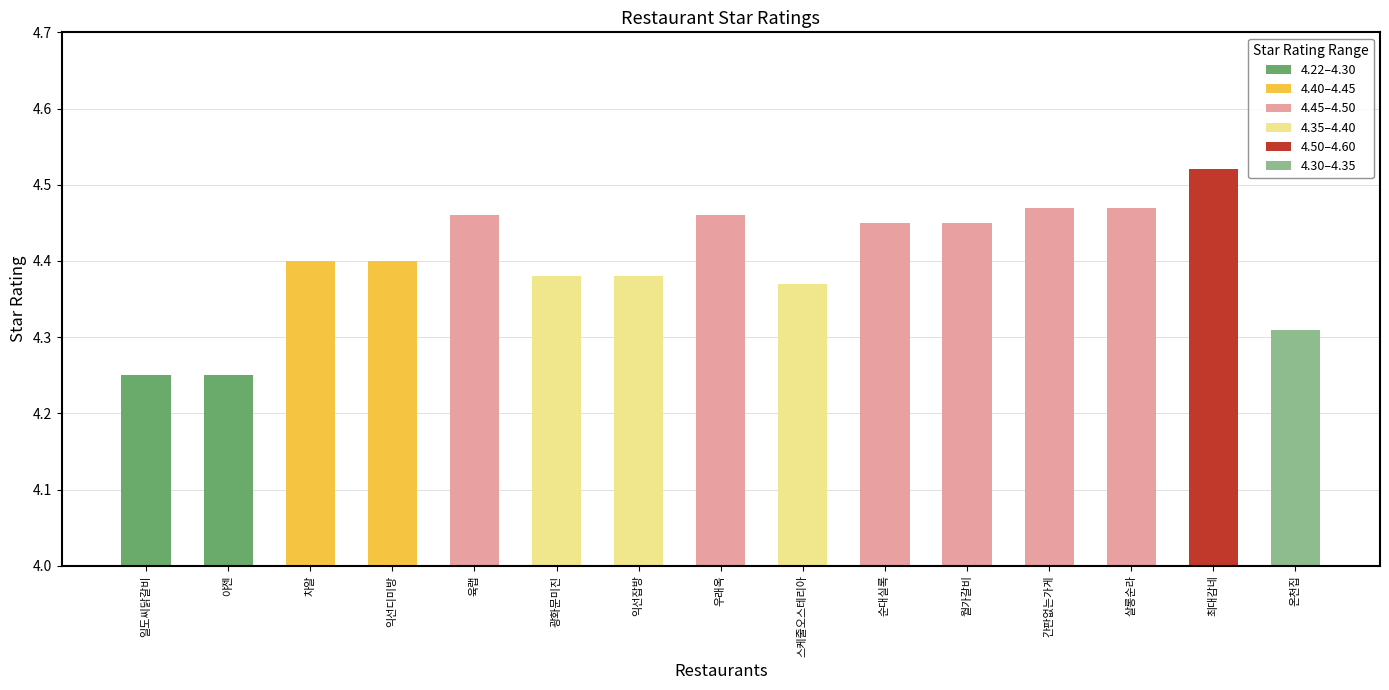

Rank the categories by value from highest to lowest.

최대감네, 간판없는가게, 살롱순라, 육랩, 우래옥, 순대실록, 월가갈비, 차알, 익선디미방, 광화문미진, 익선잡방, 스케줄오스테리아, 온천집, 일도씨닭갈비, 야젠